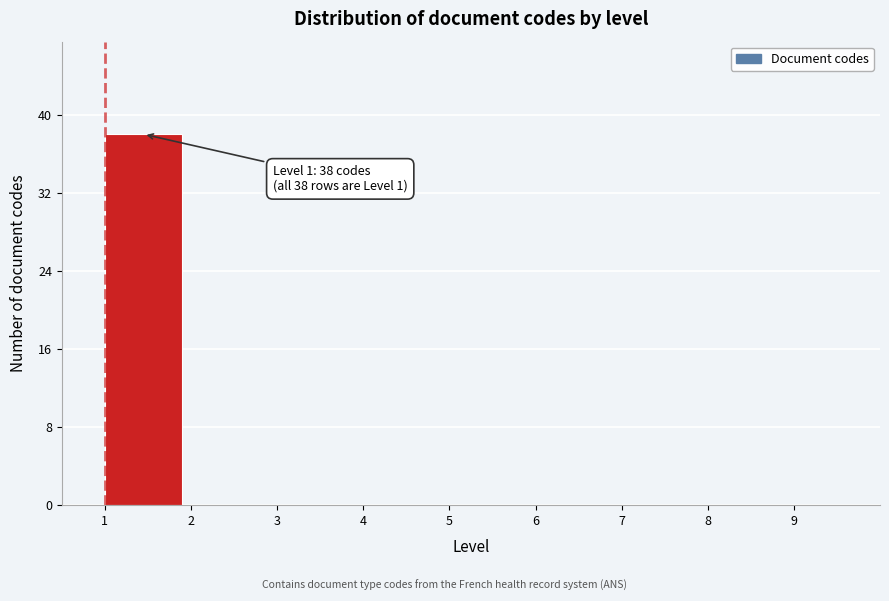

Over which range of the x-axis is the bar tallest?

1 to 2